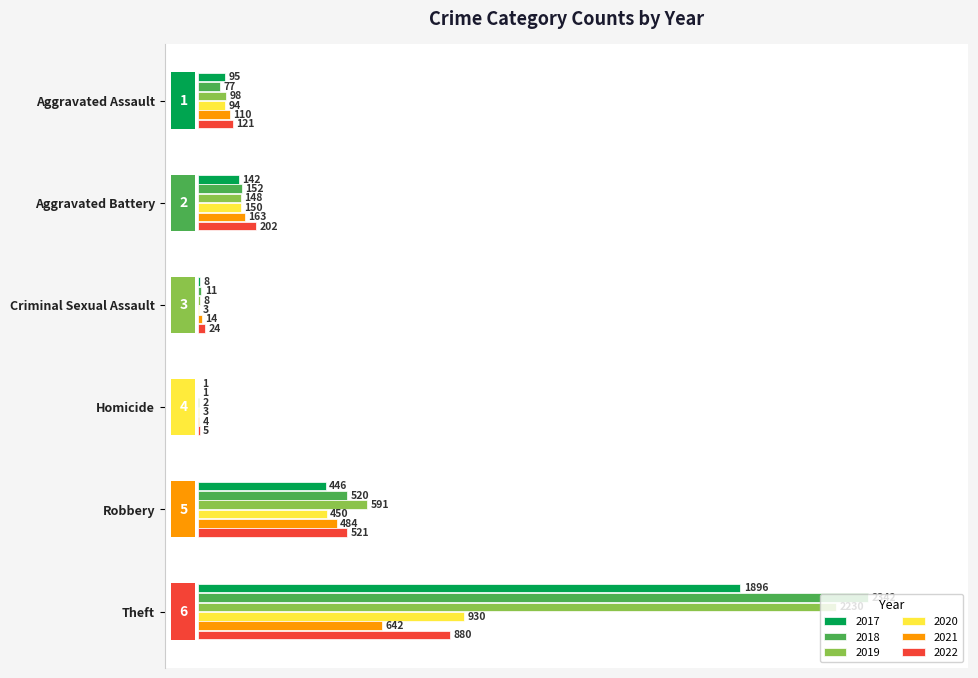

Rank the series by their maximum value, from highest to lowest.

2018, 2019, 2017, 2020, 2022, 2021